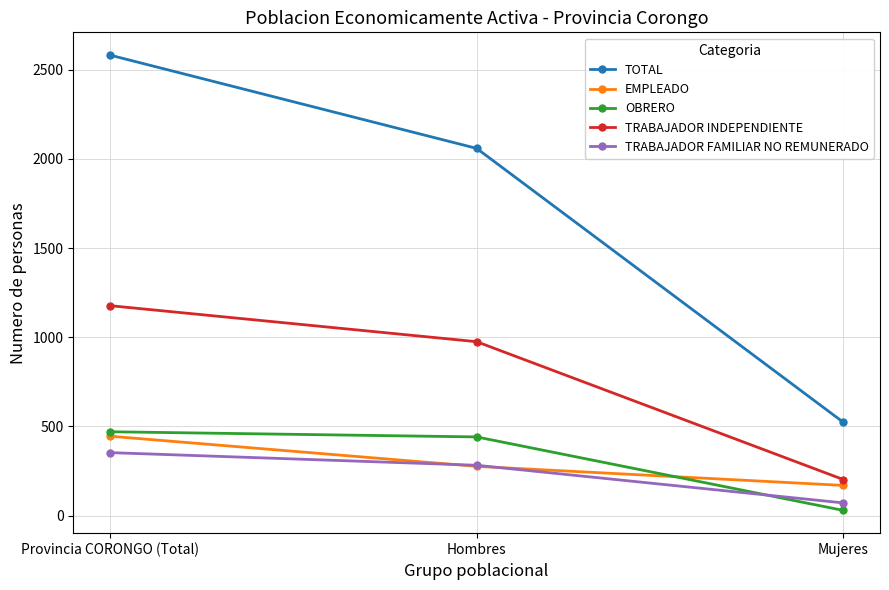

Which category has the highest value across all series?

Provincia CORONGO (Total)